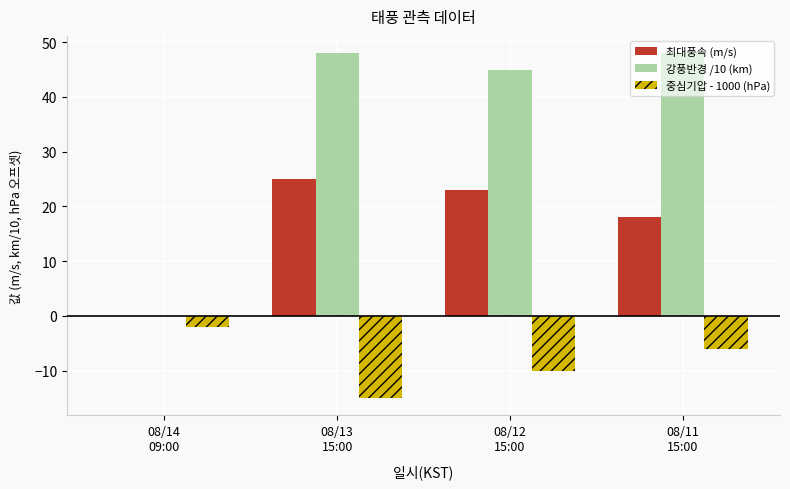

Which category has the highest value in the 중심기압 - 1000 (hPa) series?

08/14
09:00